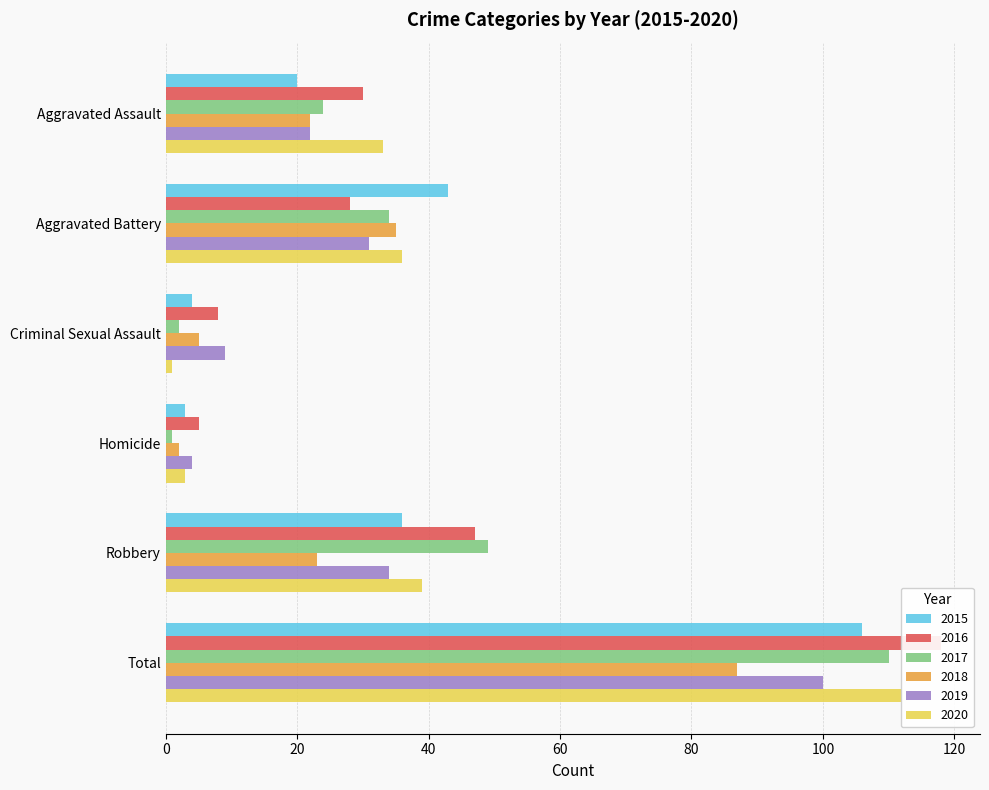

What is the difference between the maximum and minimum values in the 2017 series?

109